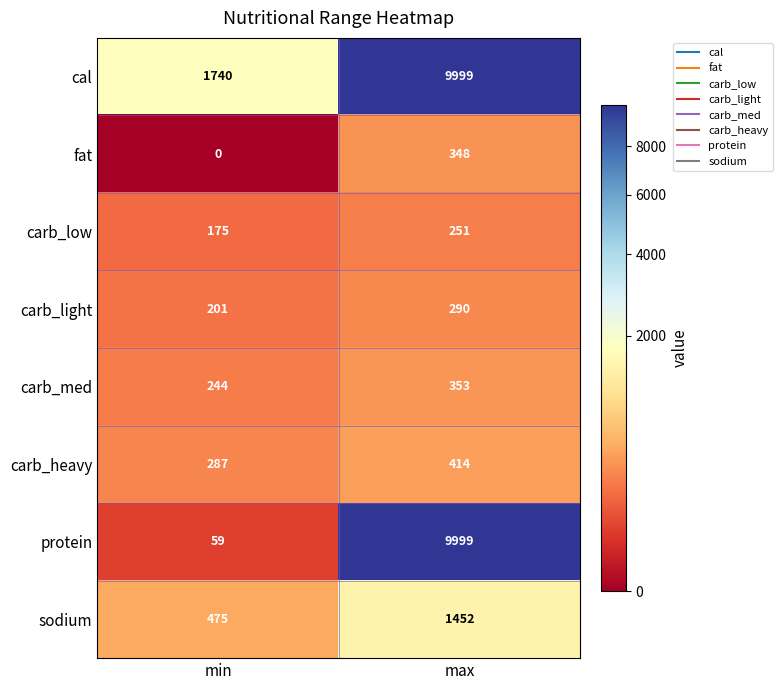

Count the number of data series in this chart.

8